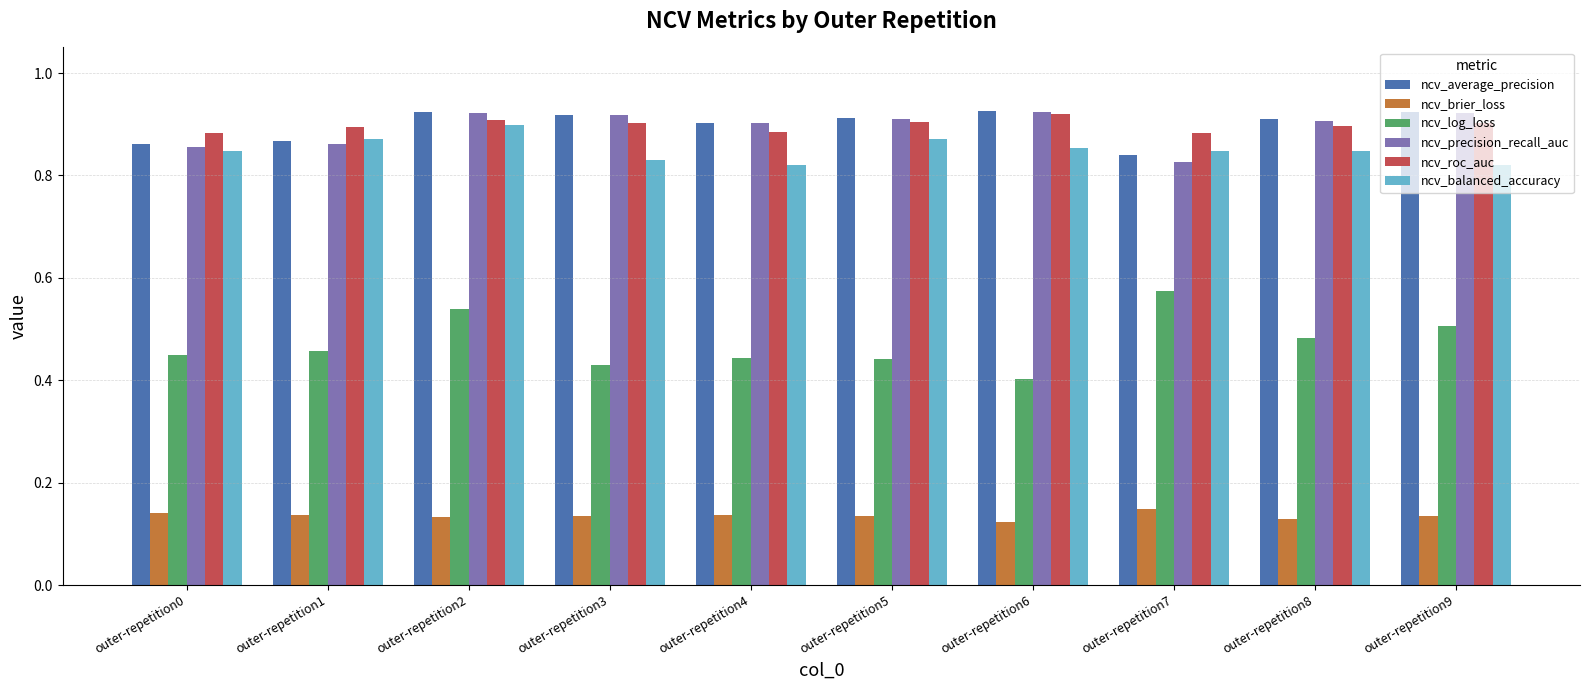

At how many categories does at least one series exceed 0?

10